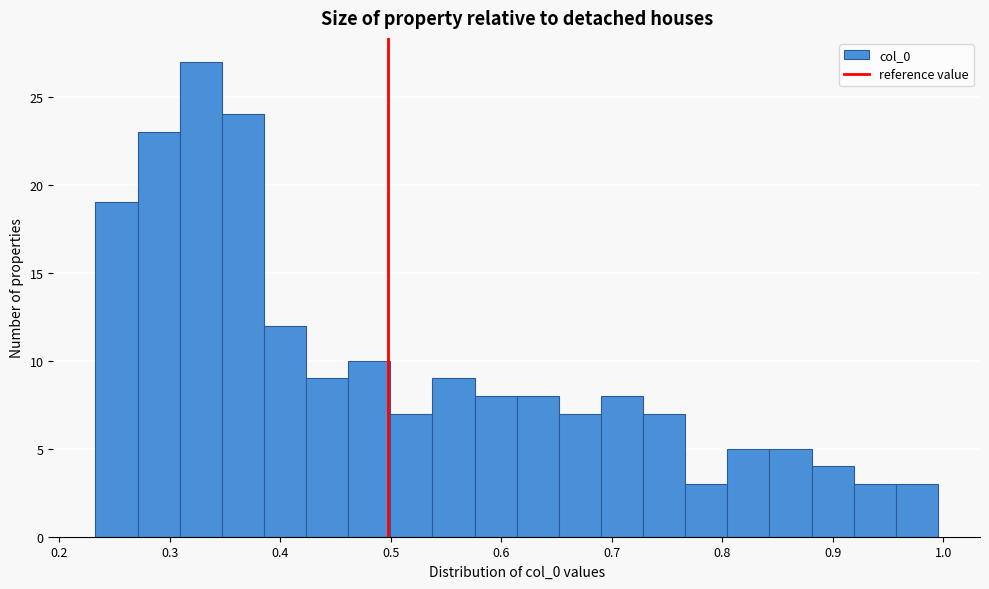

Around what value on the x-axis is the tallest bar? Give the approximate position of its centre, as read against the axis.

0.33